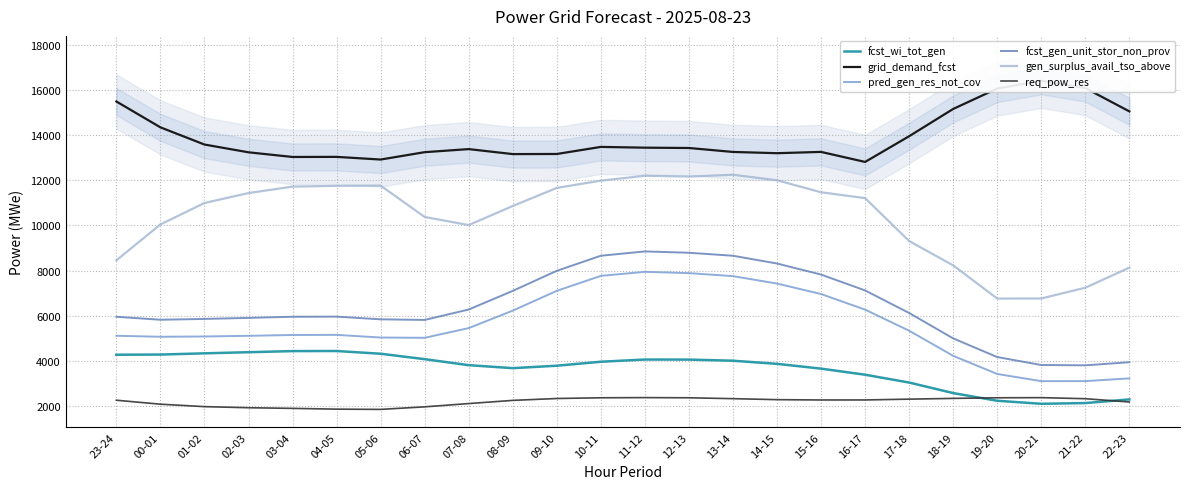

True or false: fcst_wi_tot_gen and gen_surplus_avail_tso_above cross at least once.

False